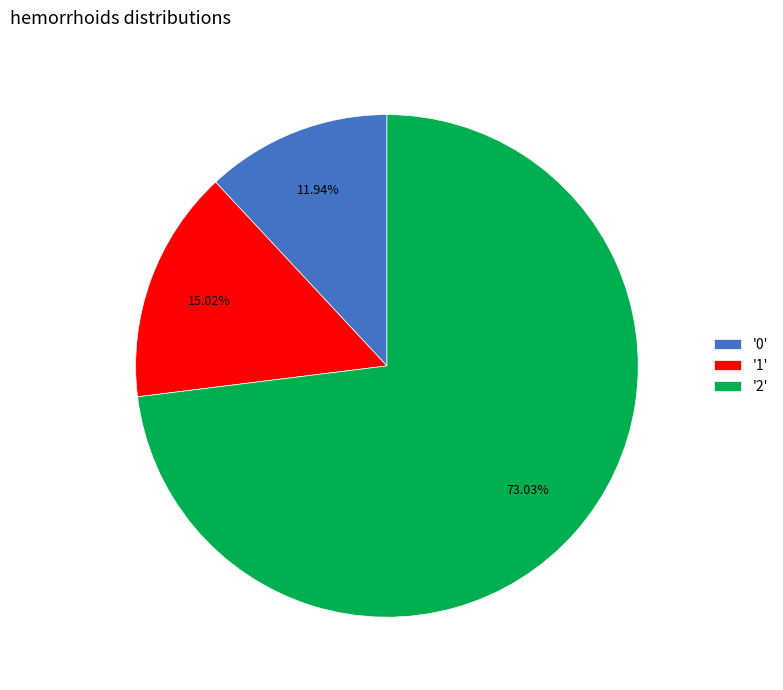

Does '1' account for over 50% of the chart?

No